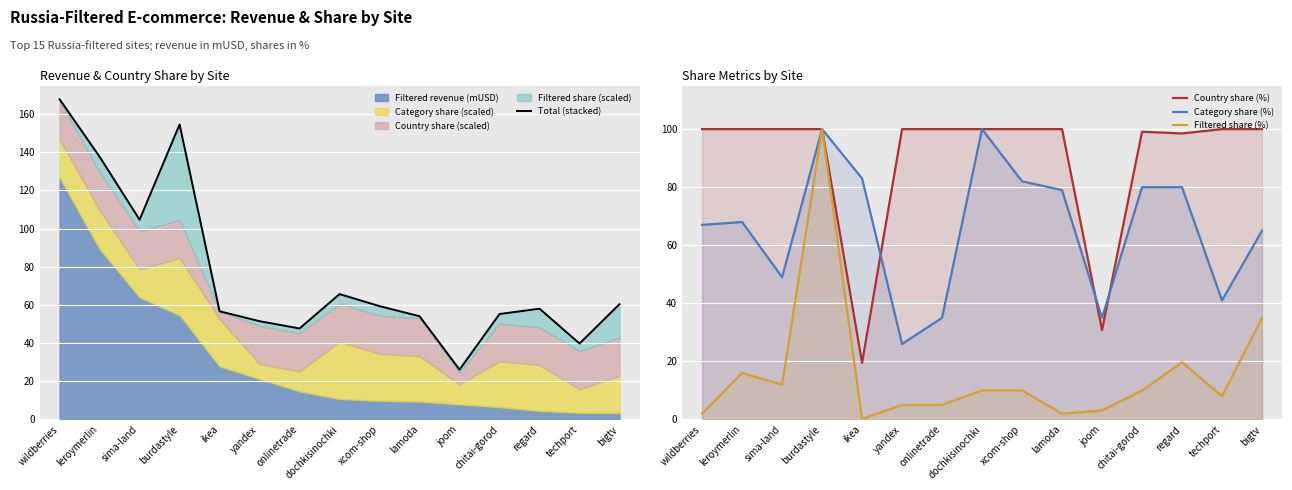

Which series has the widest spread of values?

Total (stacked)